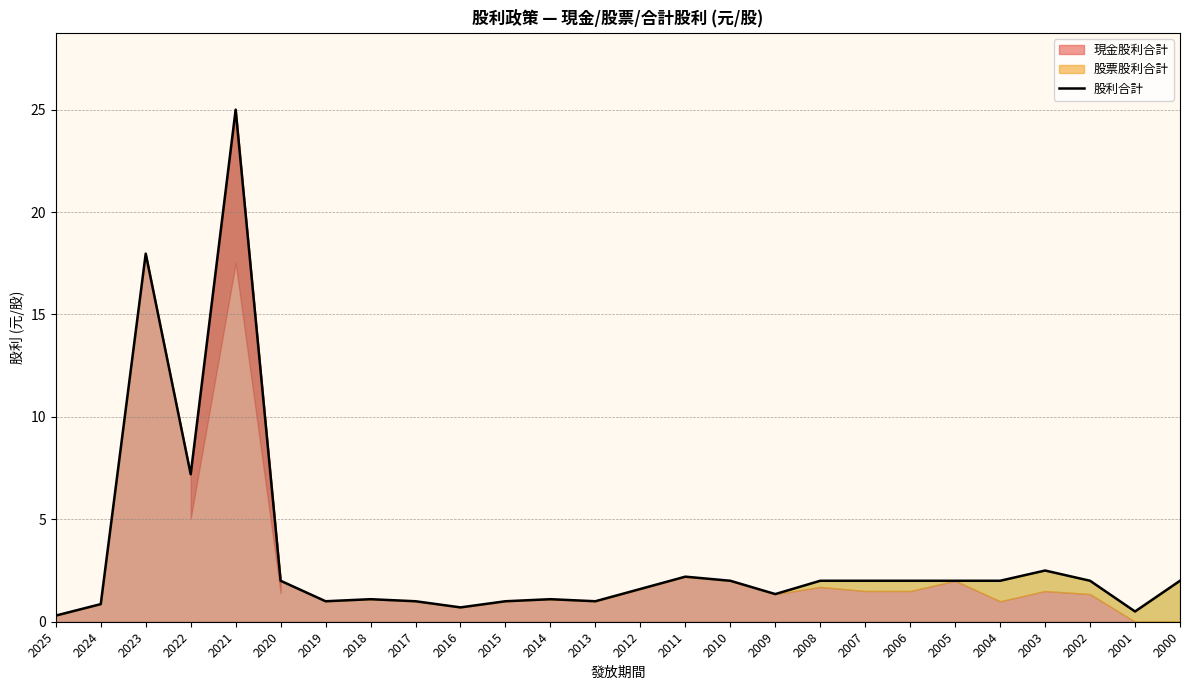

Which has a higher value, 2002 or 2017?

2002